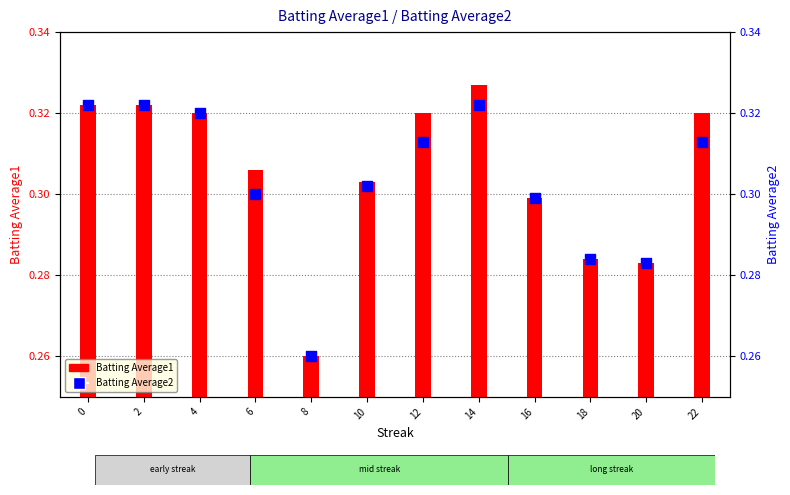

At which category is the sum across all series the highest?

14